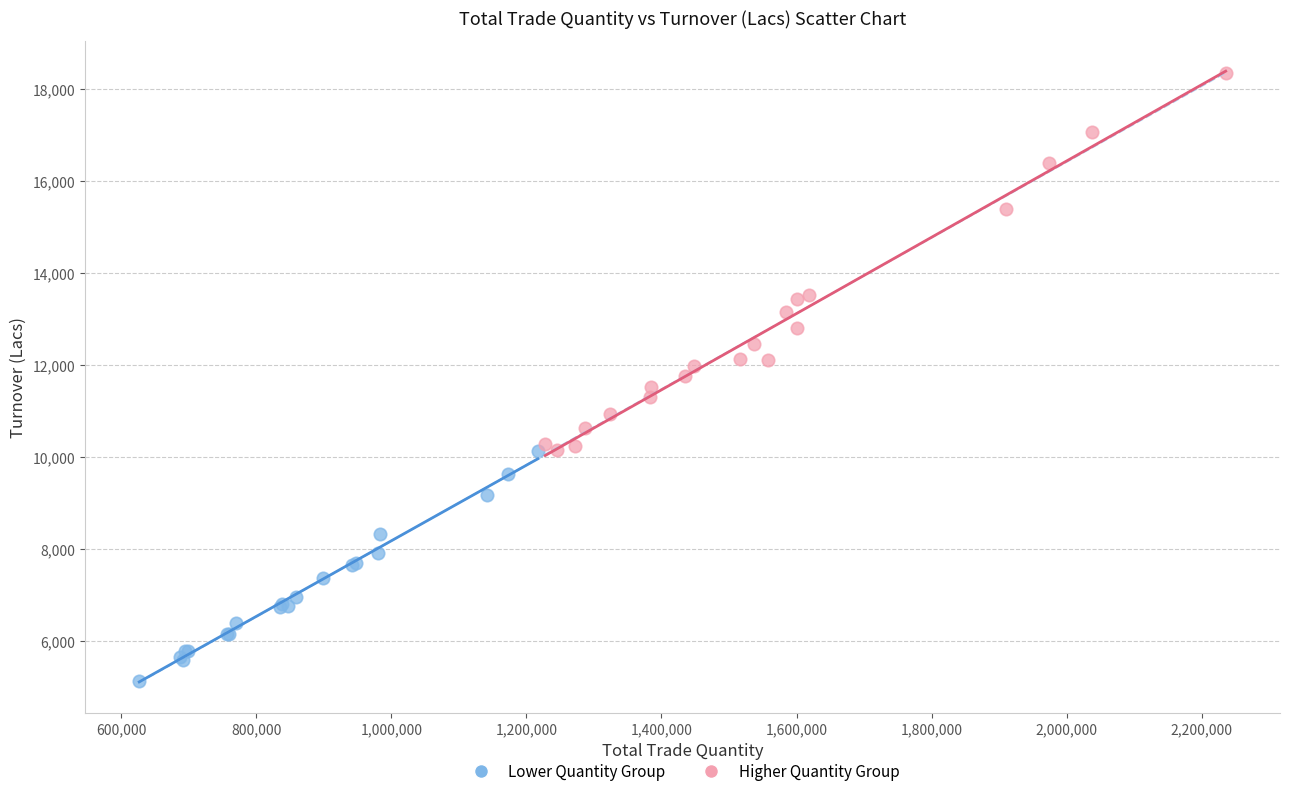

Which series reaches the maximum Y coordinate?

Higher Quantity Group